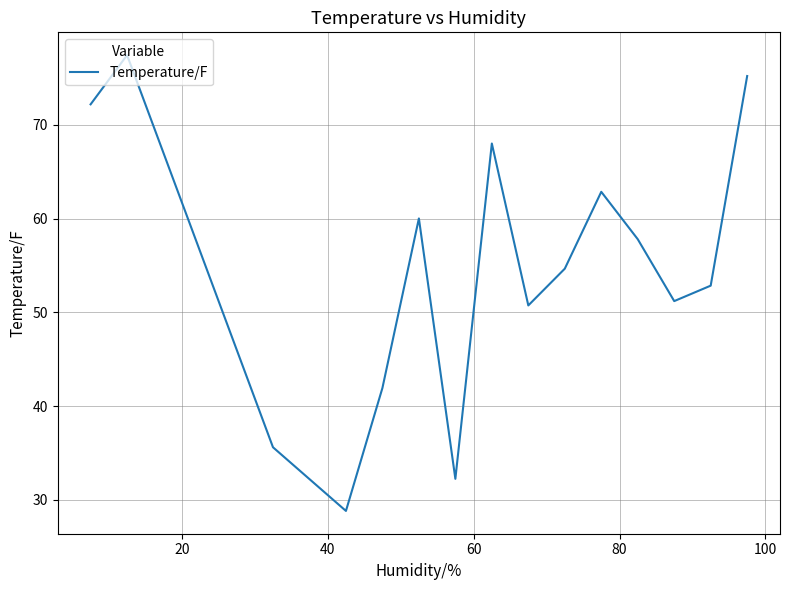

What is the greatest value displayed?

77.4